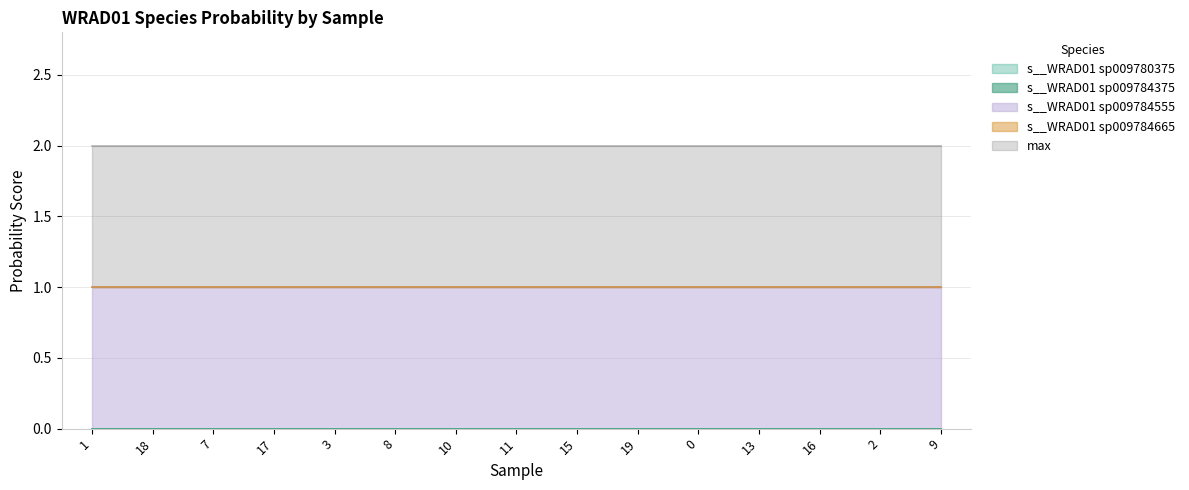

What position from the right is GB_GCA_009784555.1_19.fasta?

6